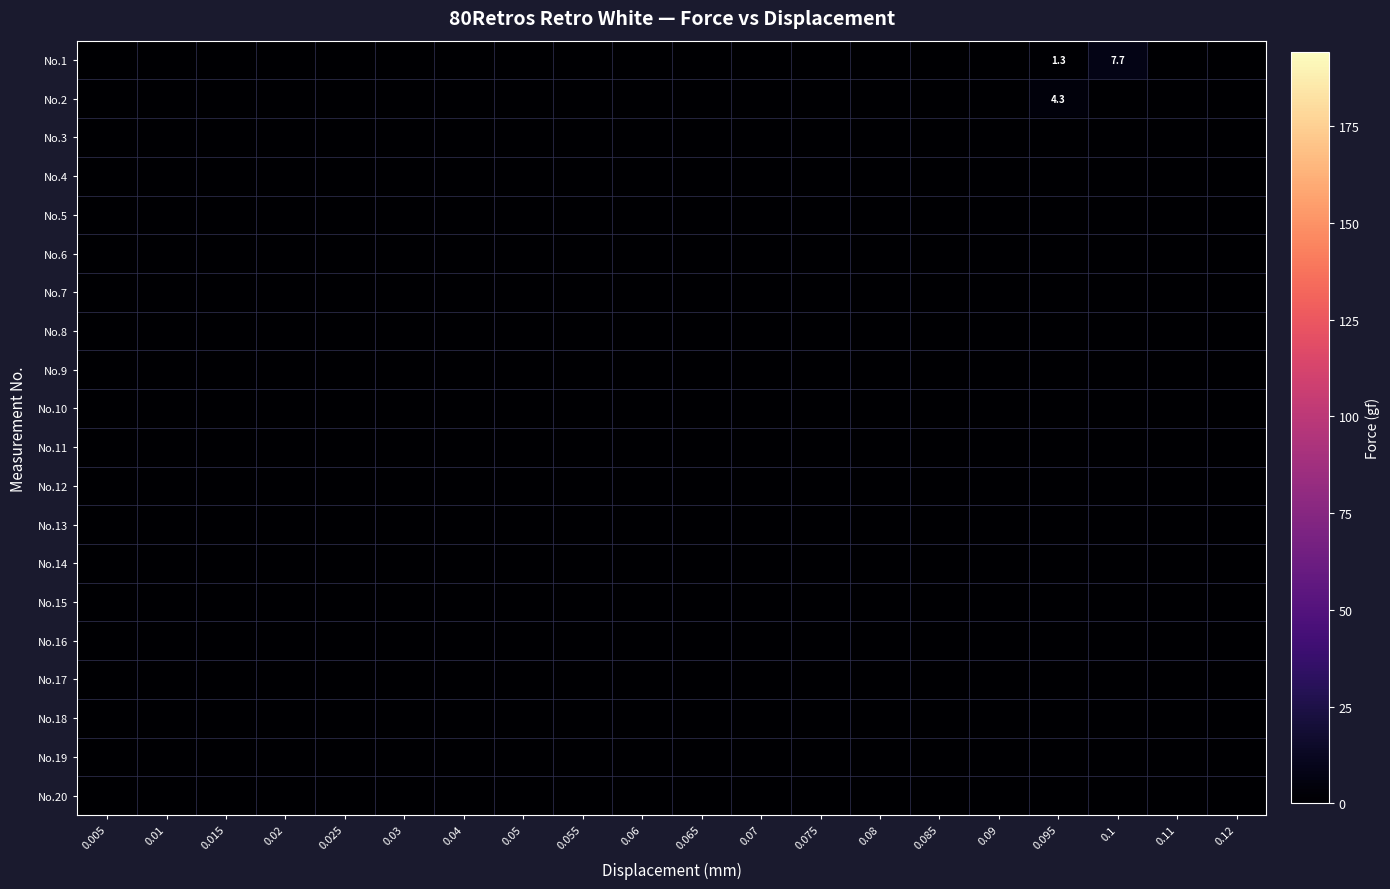

Is the value of No.12 at 0.085 greater than the value of No.2 at 0.12?

No